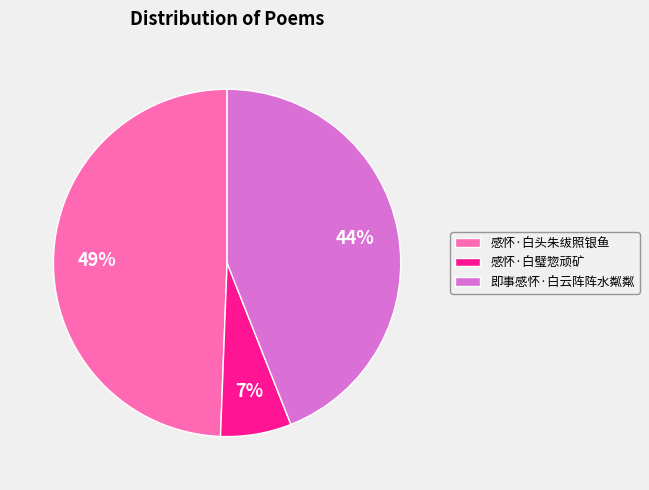

To the nearest percent, what is the average slice percentage?

33%